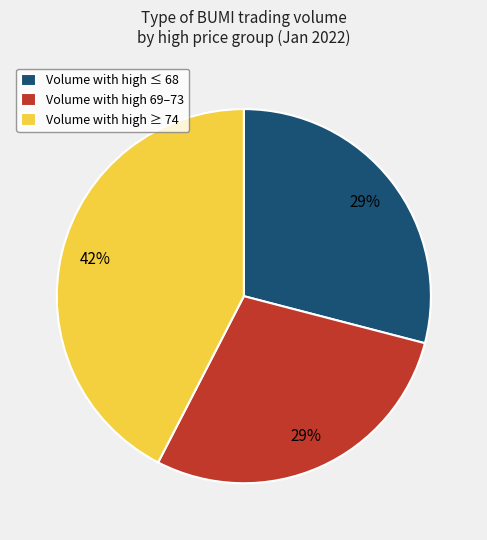

To the nearest percent, what portion does Volume with high ≥ 74 represent?

42%